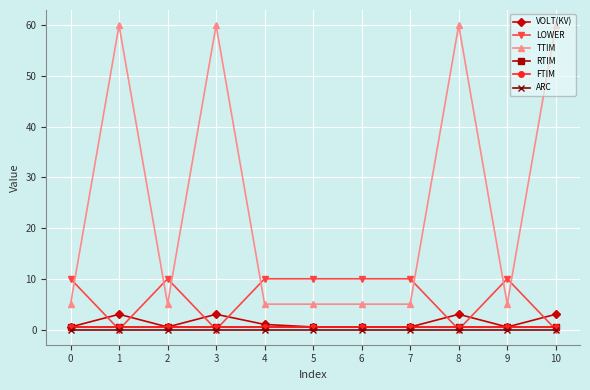

Which series has the largest total across all categories?

TTIM